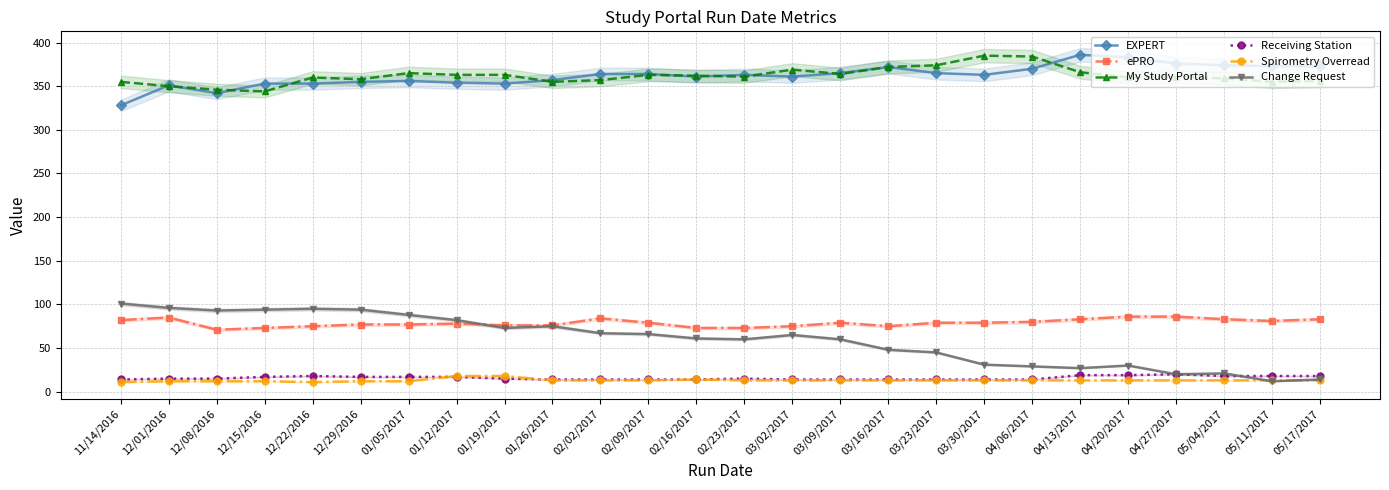

How many values in the Receiving Station series exceed 15?

11